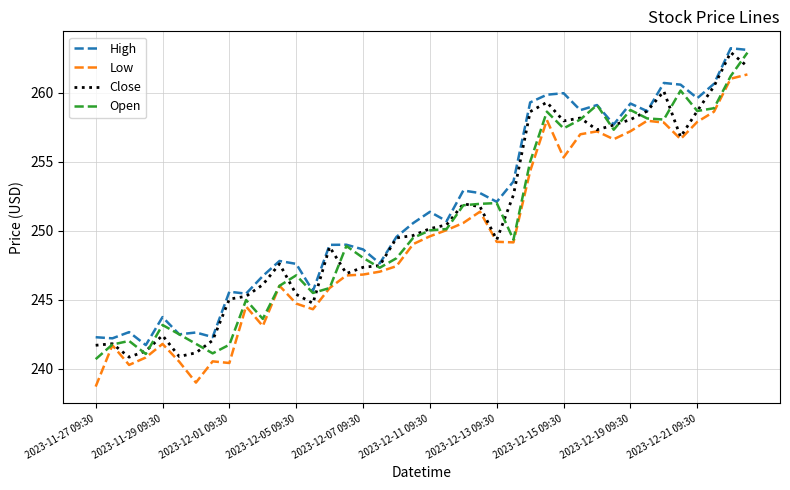

How many lines are shown in the chart?

4